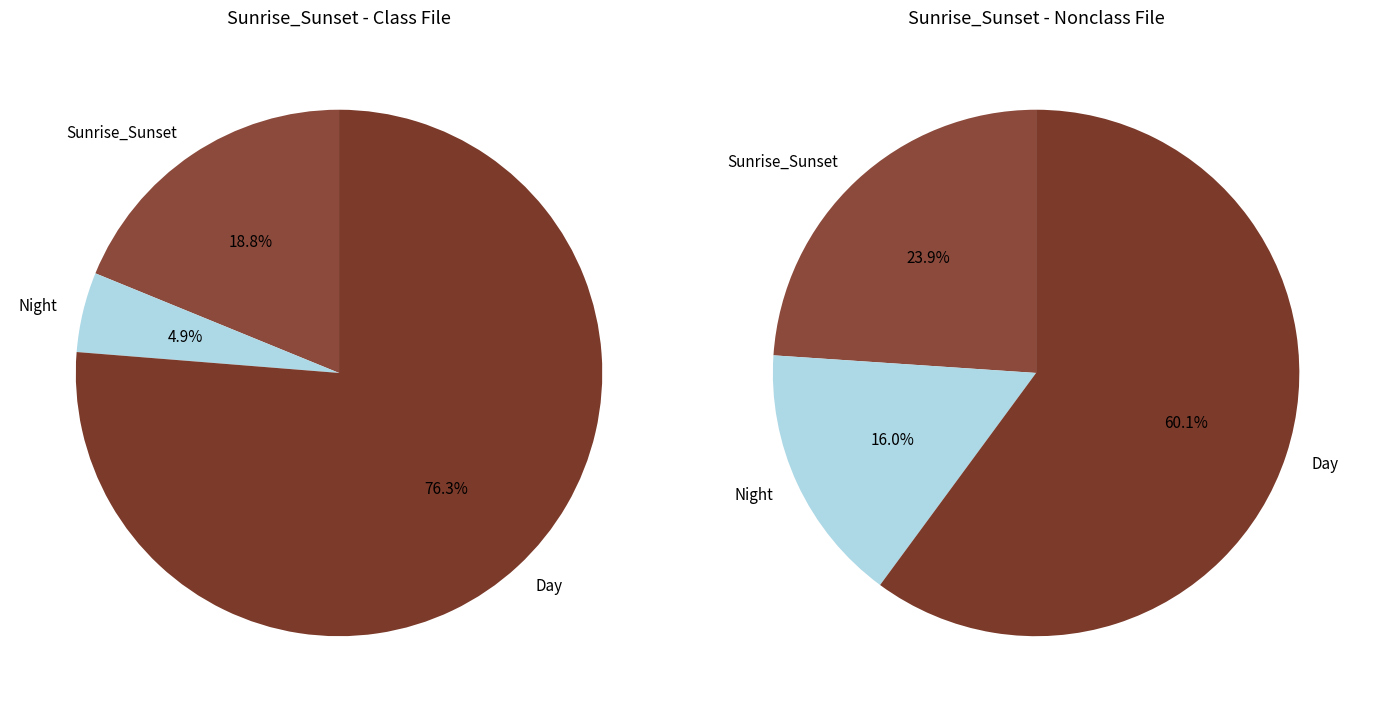

How many segments does this pie chart have?

3